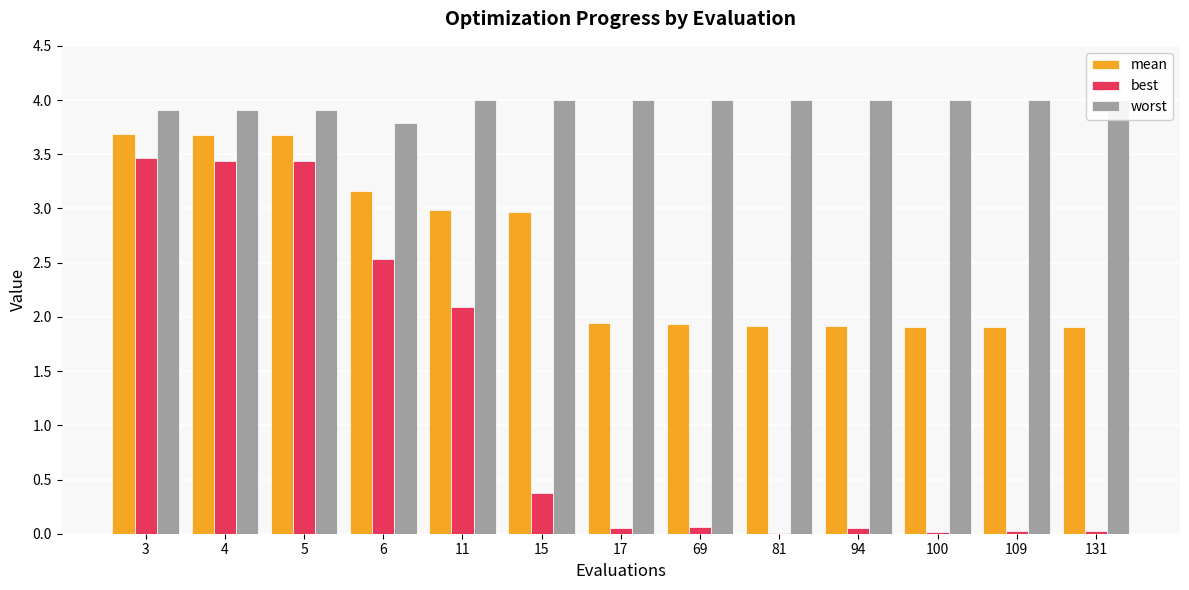

Which series has the largest total across all categories?

worst